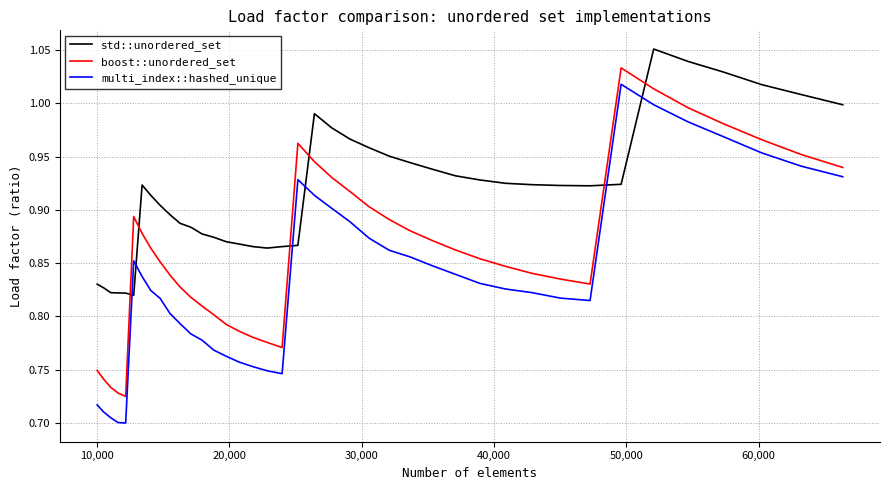

What is the difference between the maximum and minimum values in the multi_index::hashed_unique series?

0.3